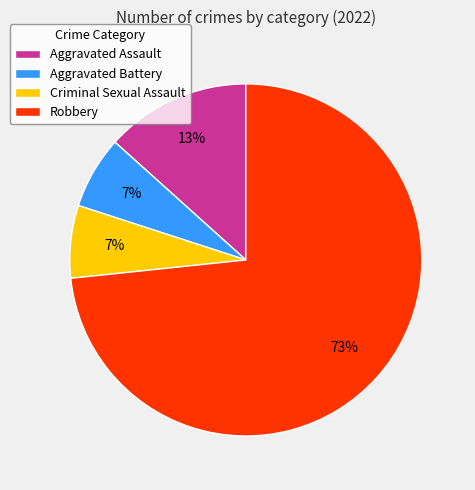

Is it true that Criminal Sexual Assault is 17% of the pie?

False